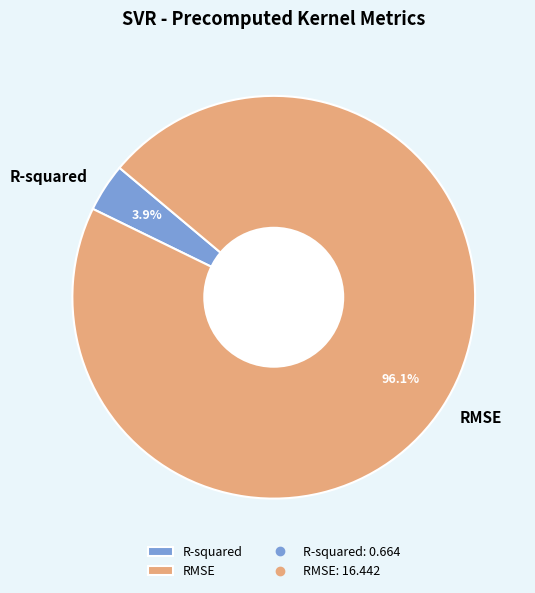

What is the majority slice?

RMSE